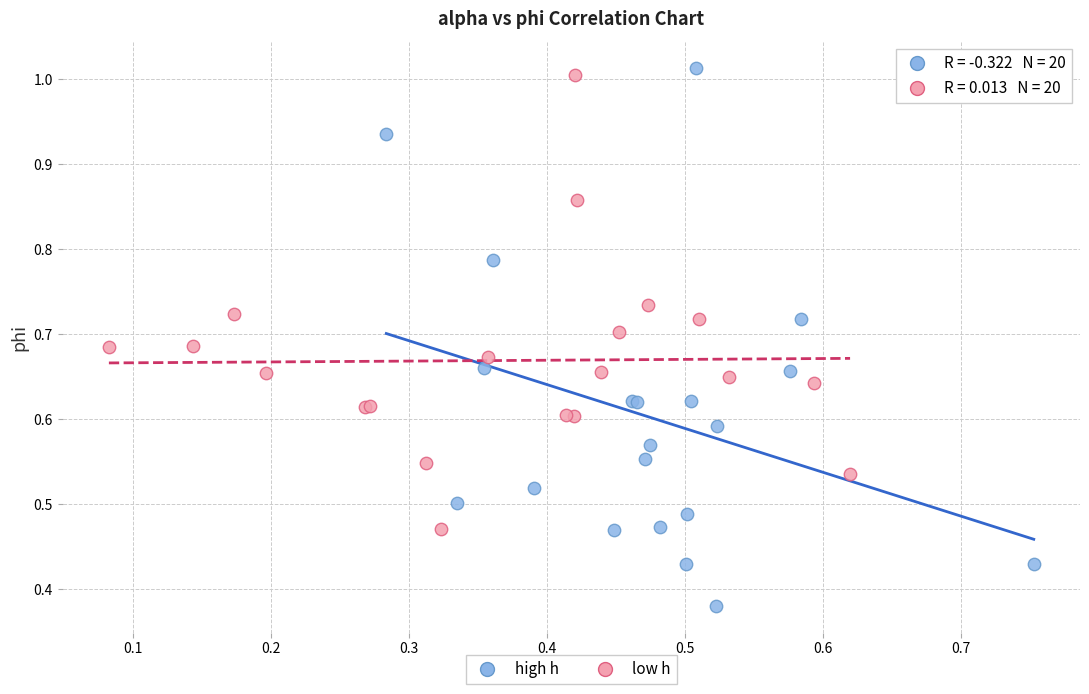

Which series contains the highest Y value?

high h